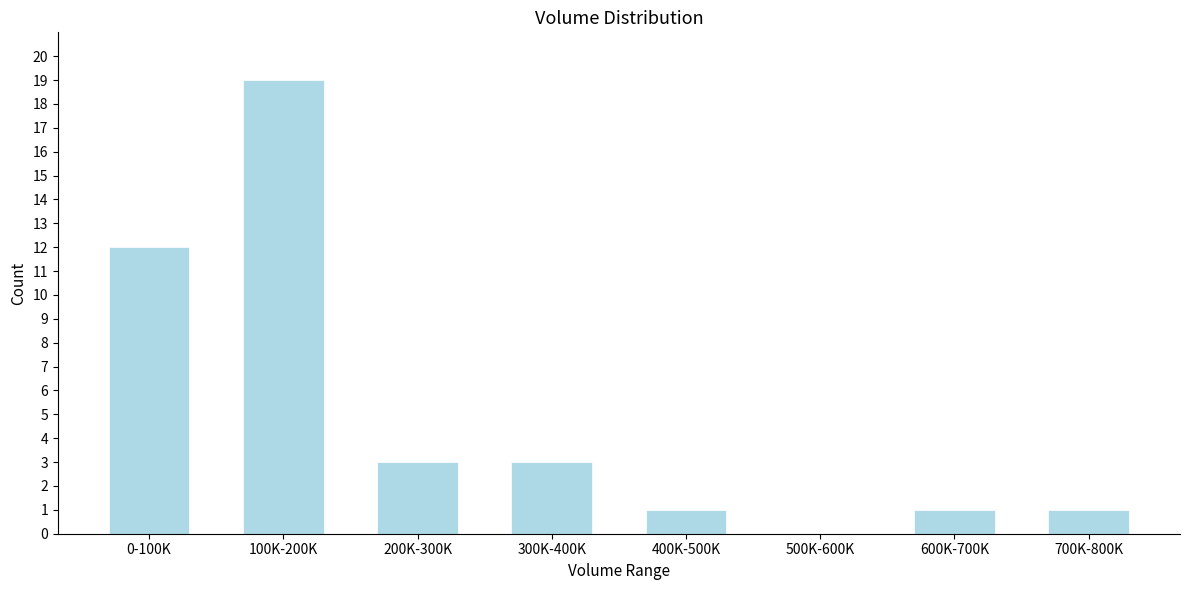

Reading left to right, list all the values displayed in this chart.

0-100K=12	100K-200K=19	200K-300K=3	300K-400K=3	400K-500K=1	500K-600K=0	600K-700K=1	700K-800K=1